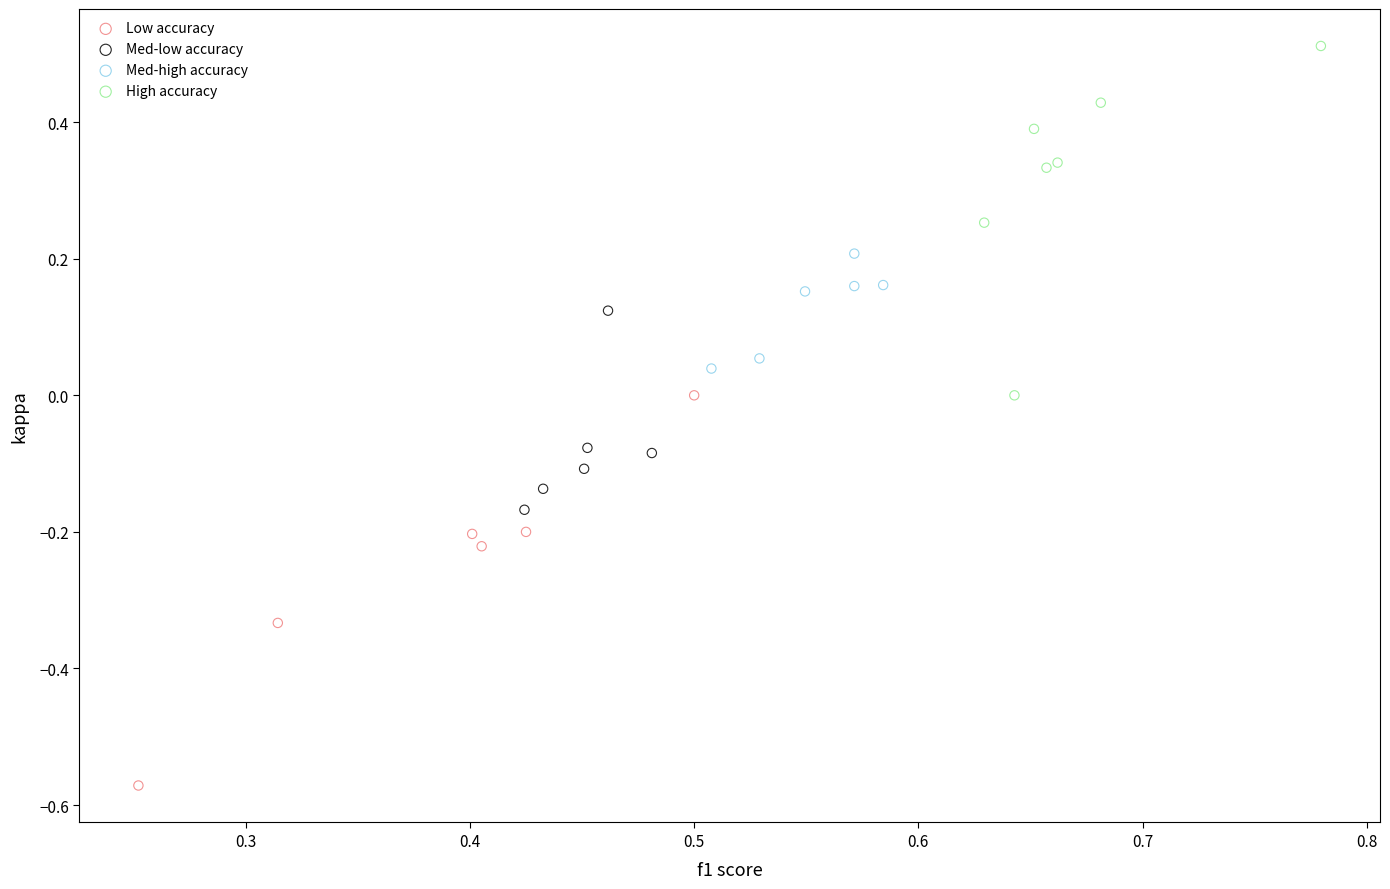

What are all the series names shown in the legend?

Low accuracy, Med-low accuracy, Med-high accuracy, High accuracy